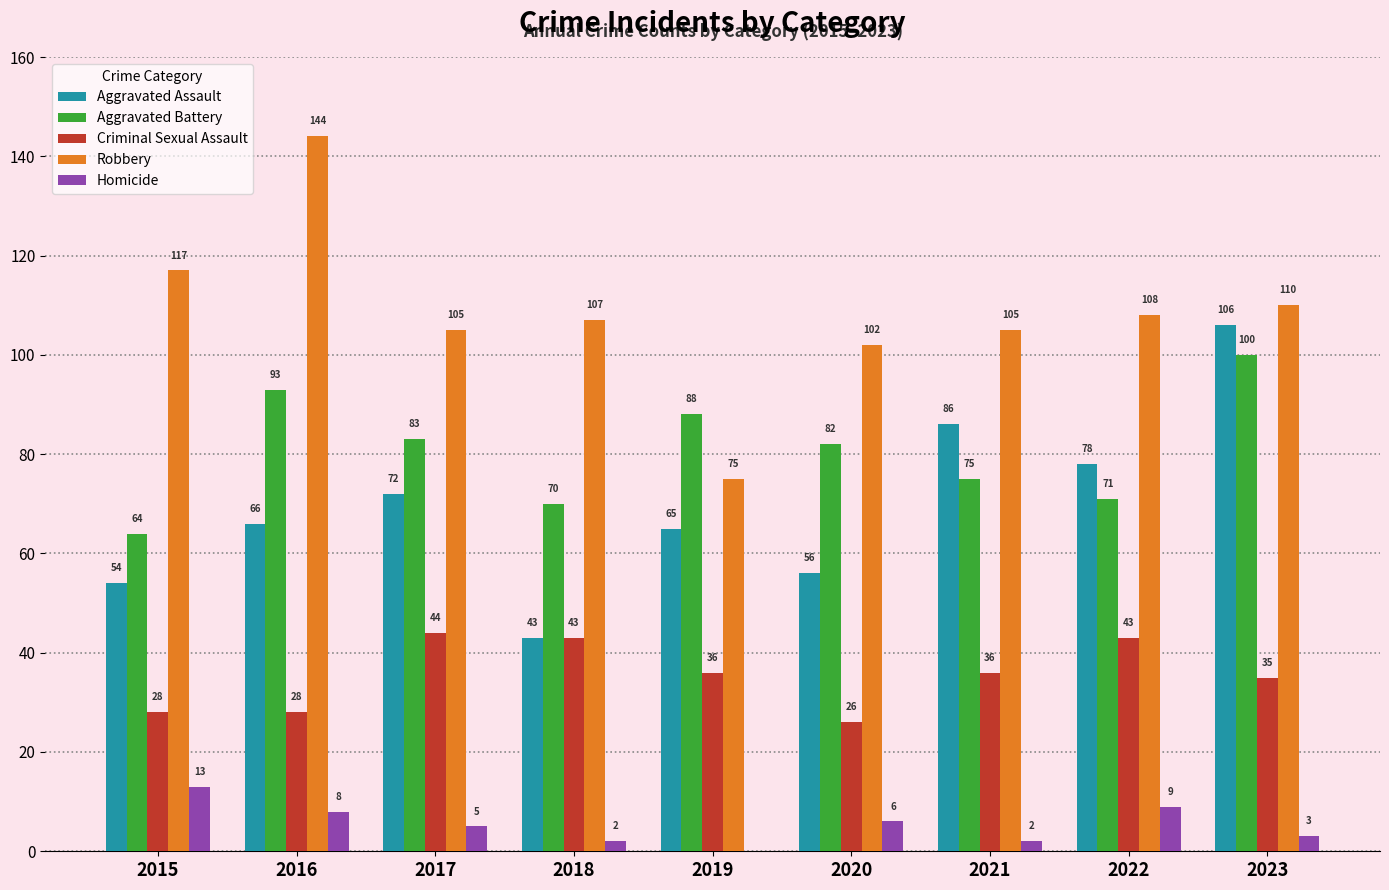

Reading left to right, transcribe all the data shown in this chart.

Aggravated Assault: 2015=54	2016=66	2017=72	2018=43	2019=65	2020=56	2021=86	2022=78	2023=106
Aggravated Battery: 2015=64	2016=93	2017=83	2018=70	2019=88	2020=82	2021=75	2022=71	2023=100
Criminal Sexual Assault: 2015=28	2016=28	2017=44	2018=43	2019=36	2020=26	2021=36	2022=43	2023=35
Robbery: 2015=117	2016=144	2017=105	2018=107	2019=75	2020=102	2021=105	2022=108	2023=110
Homicide: 2015=13	2016=8	2017=5	2018=2	2019=0	2020=6	2021=2	2022=9	2023=3